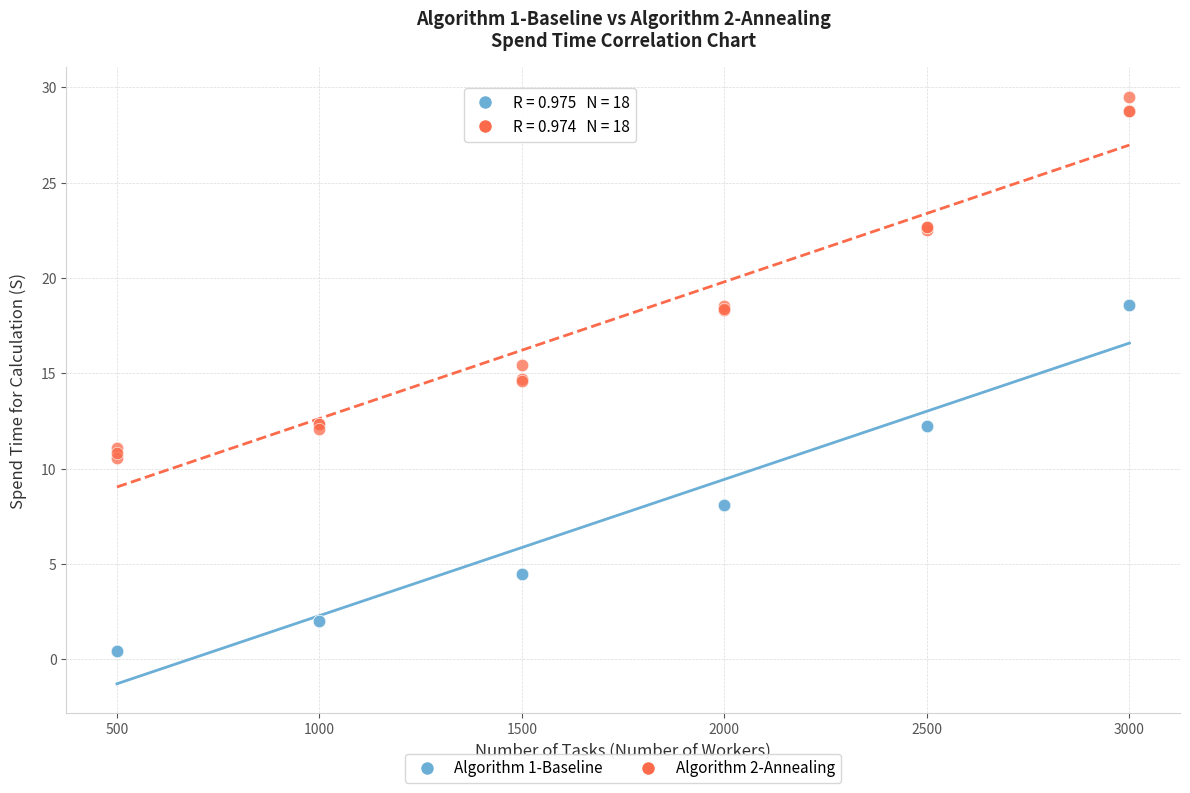

Which series has the widest spread of Y values?

Algorithm 2-Annealing